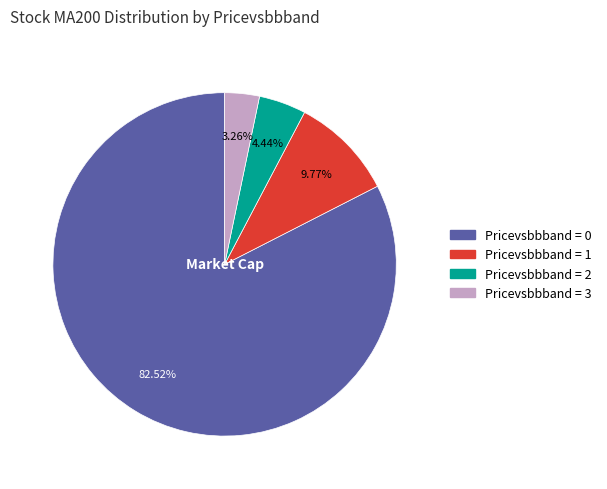

Does any single category account for the majority?

Yes